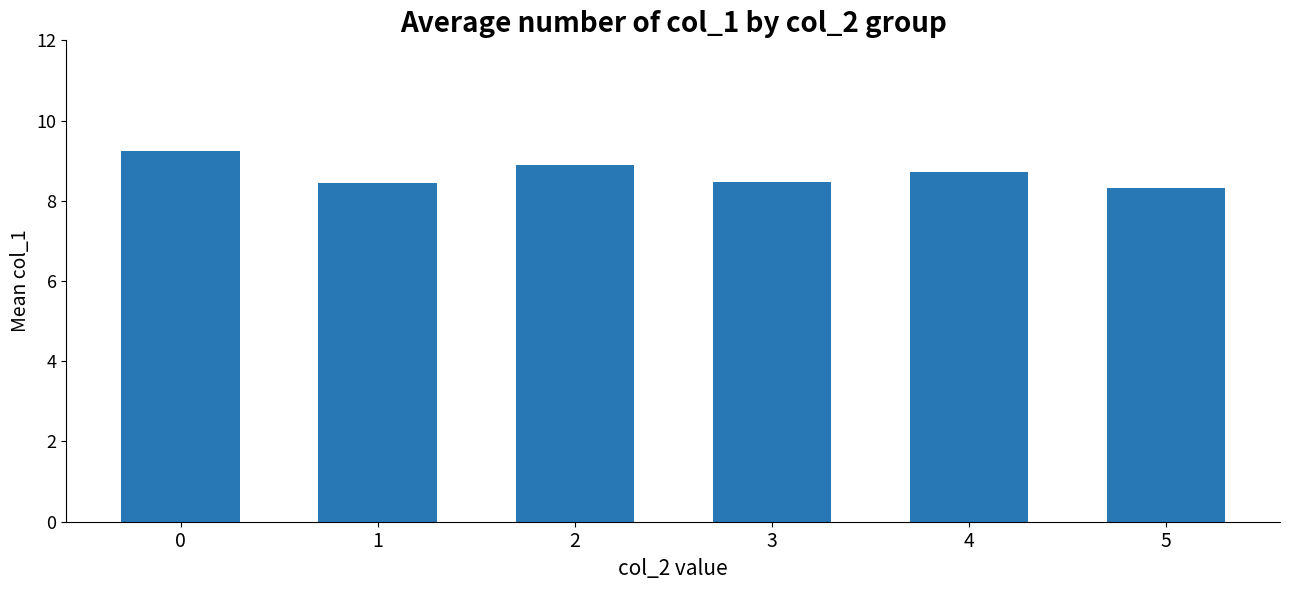

At which category does the chart reach its minimum across all series?

5